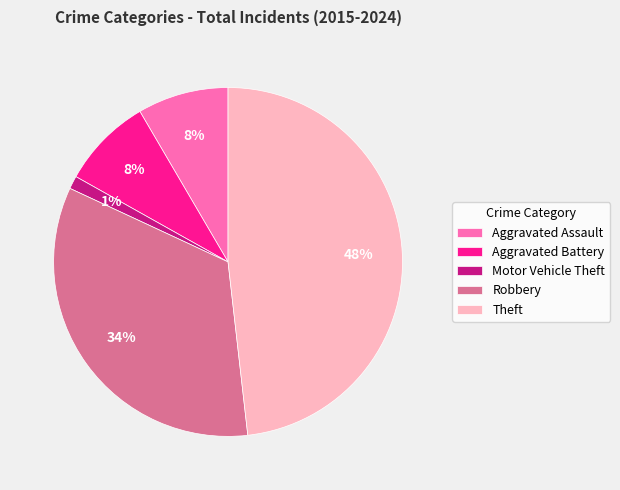

Count the number of slices in the pie.

5